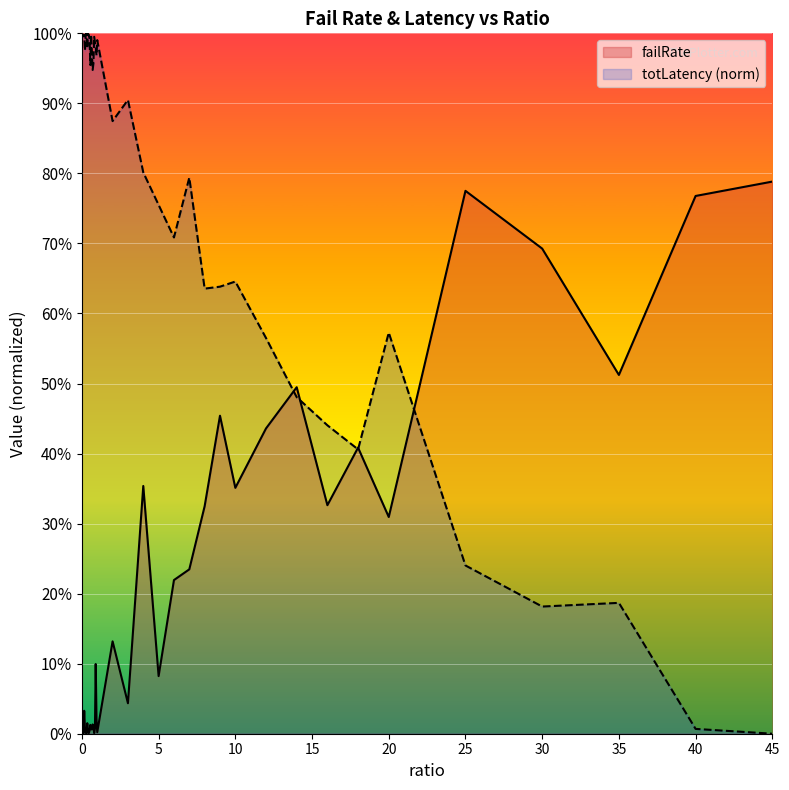

Reading right to left, transcribe all the data shown in this chart.

failRate: 45=0.8	40=0.8	35=0.5	30=0.7	25=0.8	20=0.3	18=0.4	16=0.3	14=0.5	12=0.4	10=0.4	9=0.5	8=0.3	7=0.2	6=0.2	5=0.1	4=0.4	3=0.0	2=0.1	1=0.0	0.95=0.0	0.9=0.1	0.85=0.0	0.8=0.0	0.75=0.0	0.7=0.0	0.65=0.0	0.6=0.0	0.55=0.0	0.5=0.0	0.45=0.0	0.4=0.0	0.35=0.0	0.3=0.0	0.25=0.0	0.2=0.0	0.15=0.0	0.1=0.0	0.05=0.0	0=0.0
totLatency_scaled: 45=0.0	40=0.0	35=0.2	30=0.2	25=0.2	20=0.6	18=0.4	16=0.4	14=0.5	12=0.6	10=0.6	9=0.6	8=0.6	7=0.8	6=0.7	5=0.8	4=0.8	3=0.9	2=0.9	1=1.0	0.95=1.0	0.9=1.0	0.85=1.0	0.8=1.0	0.75=1.0	0.7=0.9	0.65=1.0	0.6=1.0	0.55=1.0	0.5=1.0	0.45=1.0	0.4=1.0	0.35=1.0	0.3=1.0	0.25=1.0	0.2=1.0	0.15=1.0	0.1=1.0	0.05=1.0	0=1.0